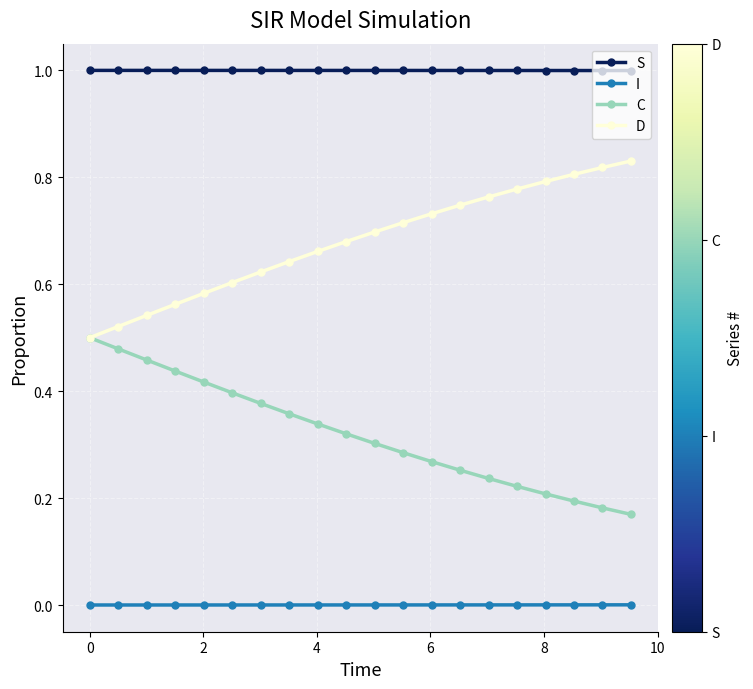

How many lines are shown in the chart?

4